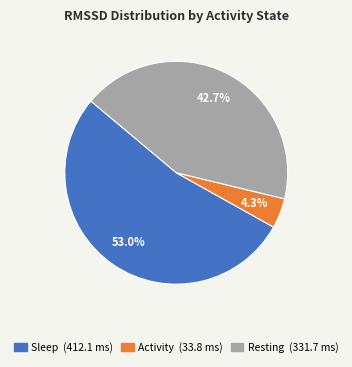

Is there any slice that represents more than half of the pie?

Yes